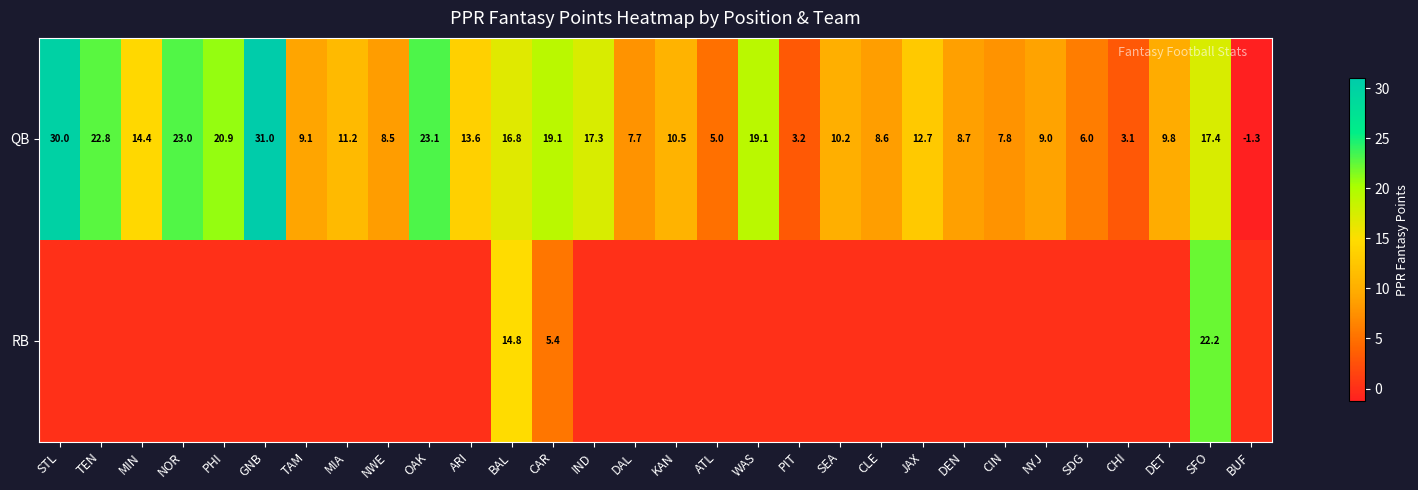

How many positive values does the QB series have?

29